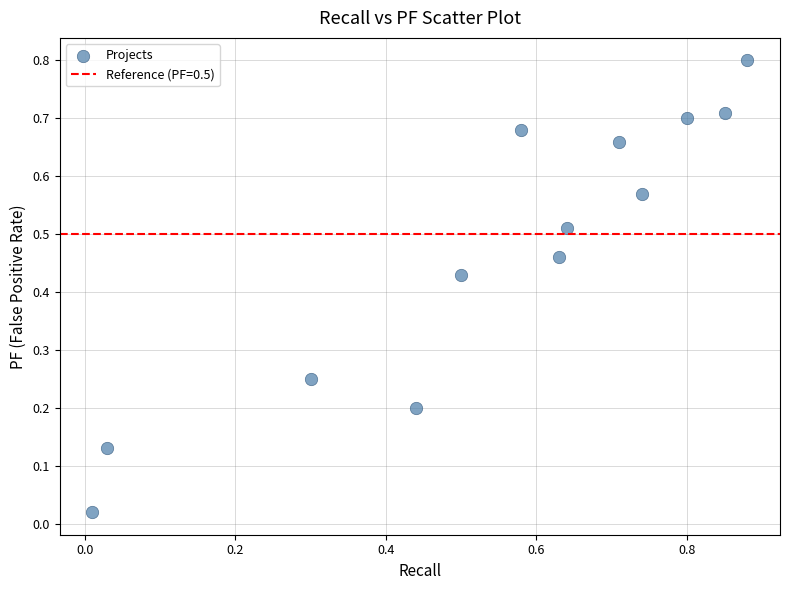

What is the range of X values (max minus min)?

0.9